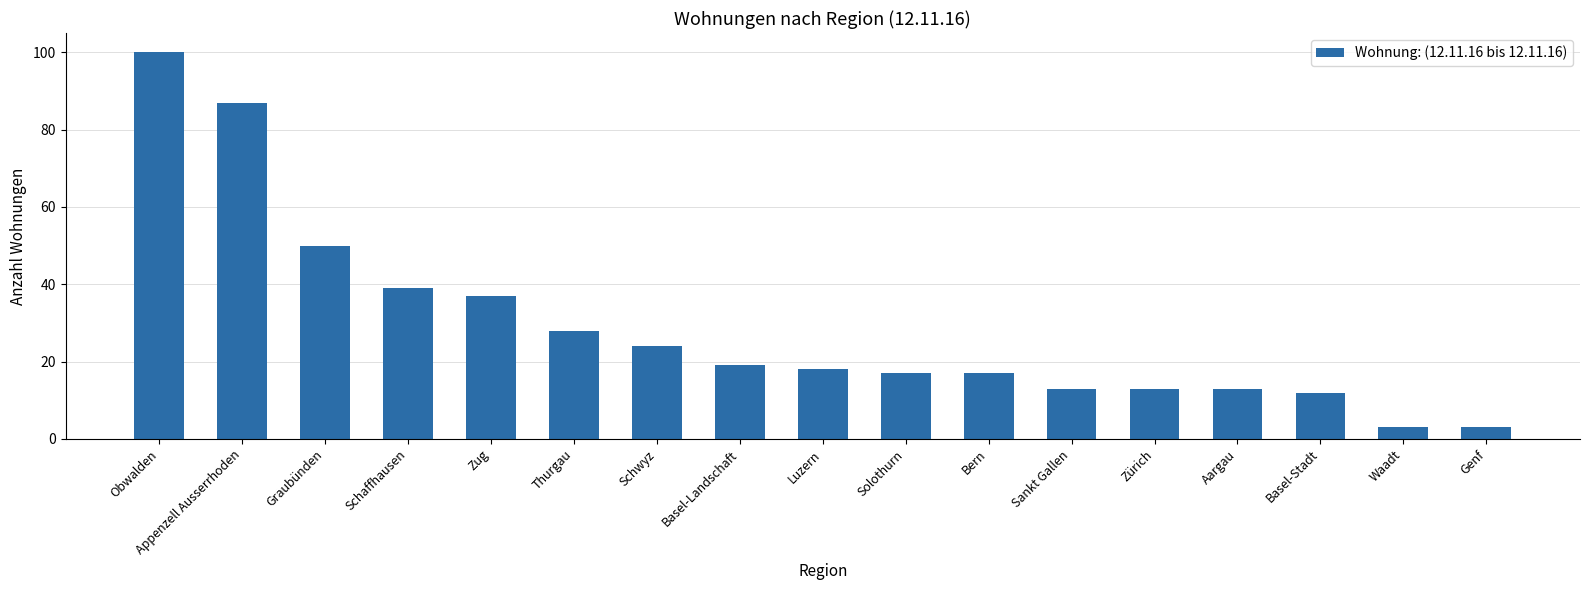

What position from the left is Basel-Stadt?

15